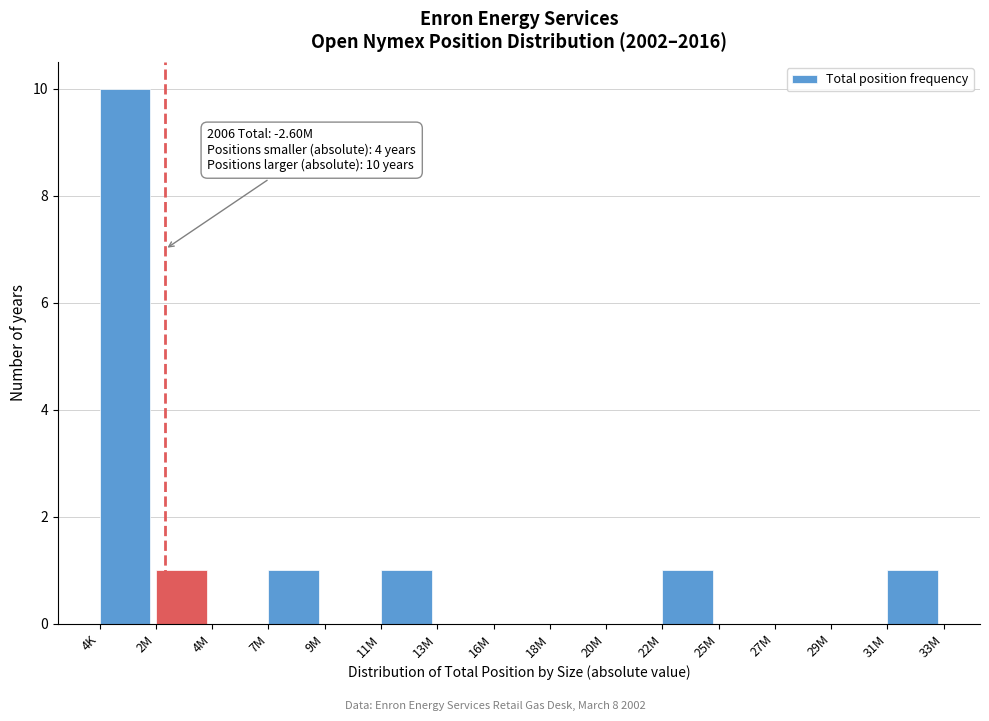

Reading right to left, what are all the values shown in this chart?

31M=1	29M=0	27M=0	25M=0	22M=1	20M=0	18M=0	16M=0	13M=0	11M=1	9M=0	7M=1	4M=0	2M=1	4K=10